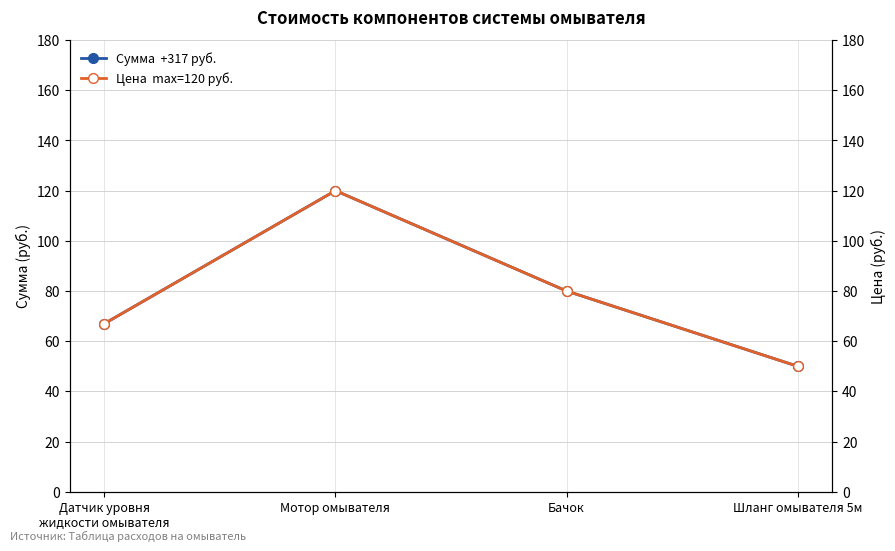

The Цена  max=120 руб. series shows 80 at Бачок. True or false?

True